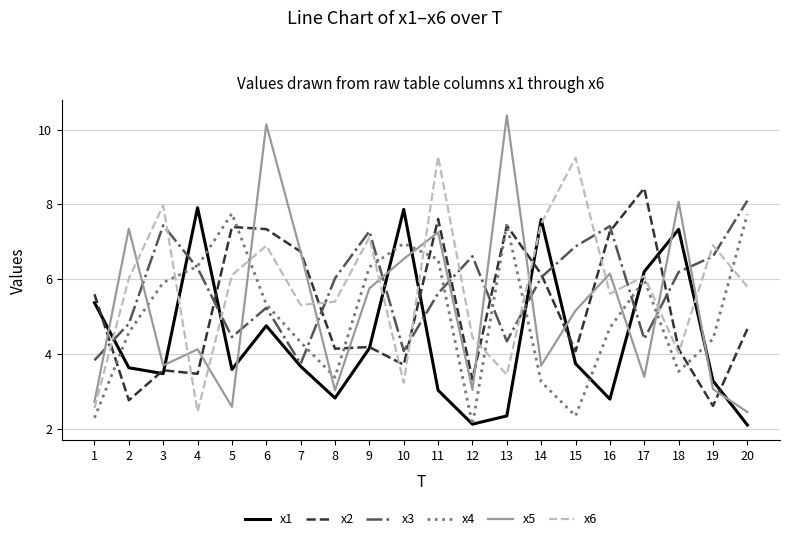

List the series in order of their peak value, highest first.

x5, x6, x2, x3, x1, x4